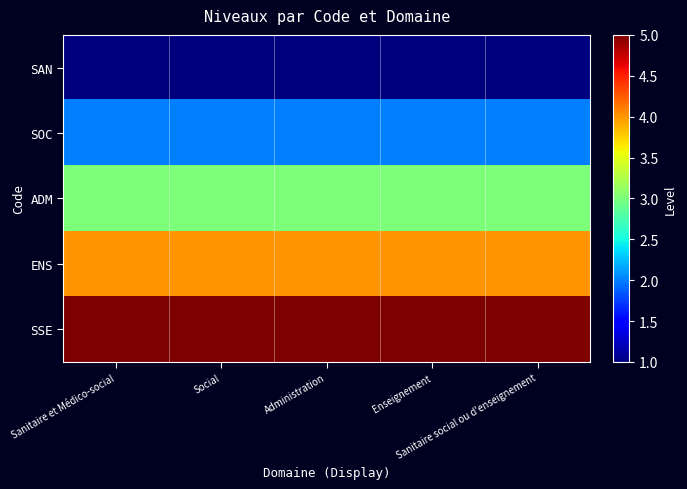

At how many categories does at least one series exceed 2?

5